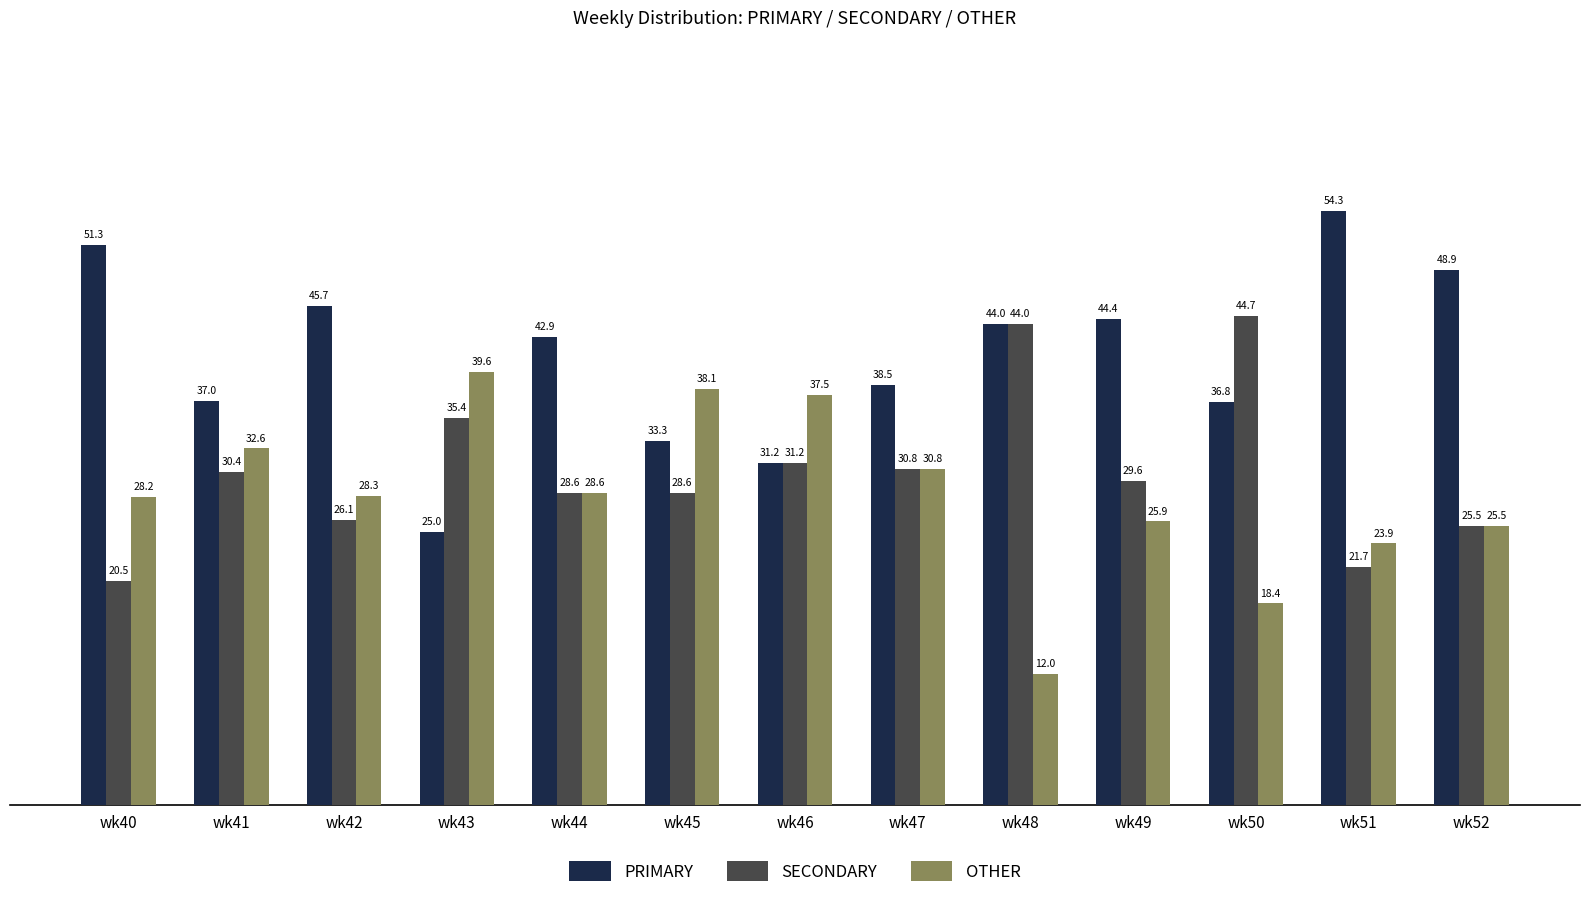

At which label is PRIMARY closest to 39?

wk47